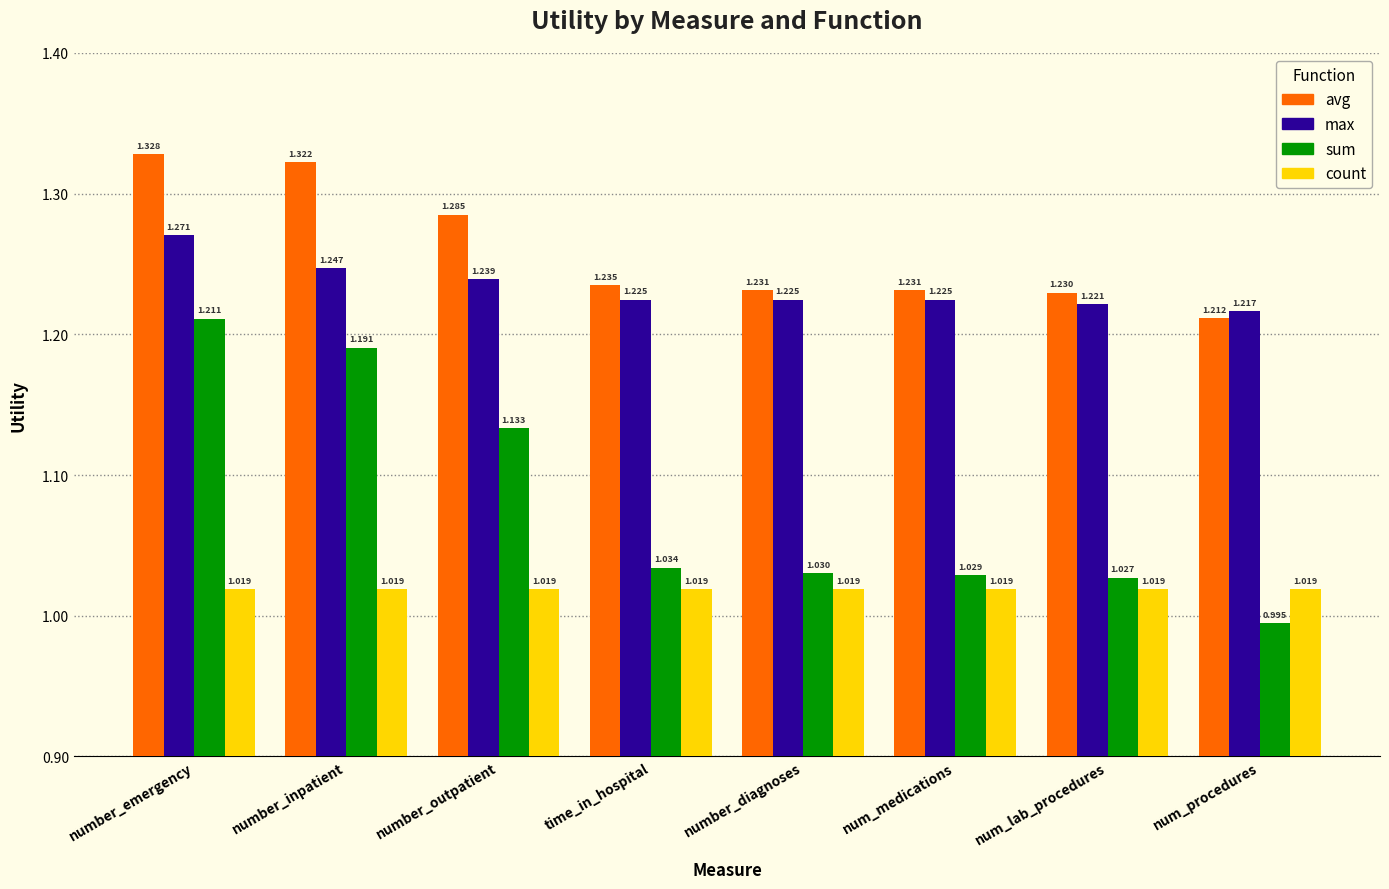

What is the difference between the highest and lowest values at num_lab_procedures?

0.2